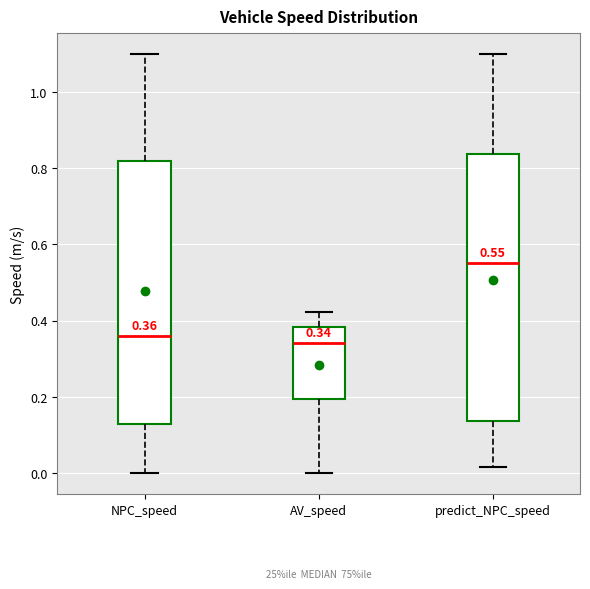

Which box has the highest median line?

predict_NPC_speed